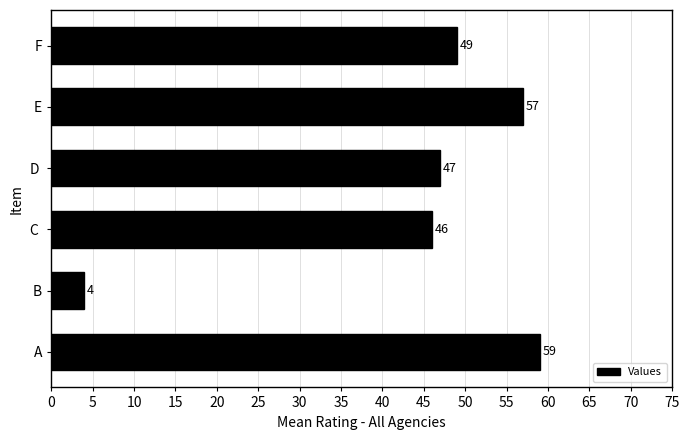

Which label corresponds to the smallest value in the chart?

B